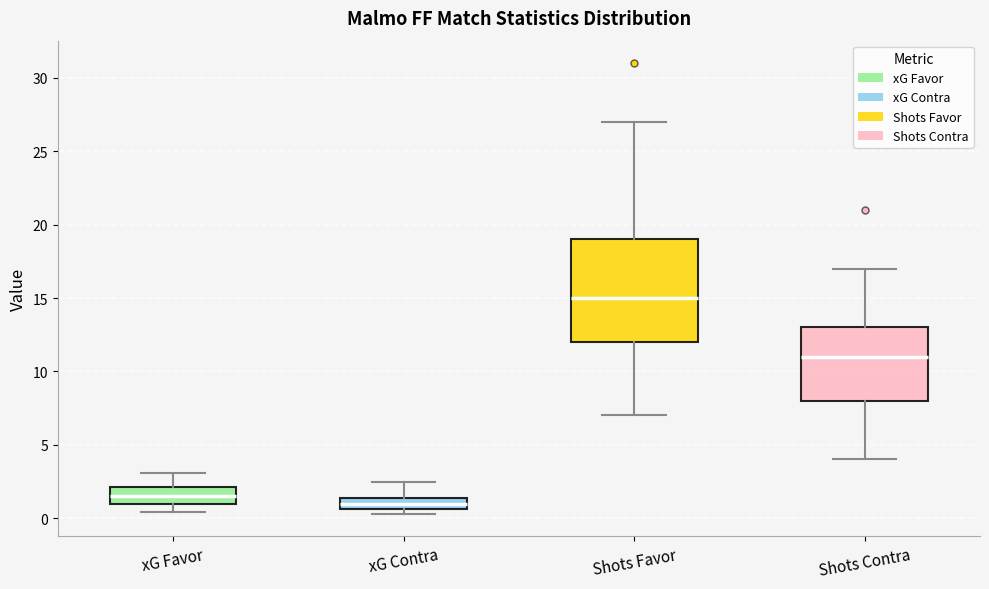

Which box's median line is the lowest?

xG Contra